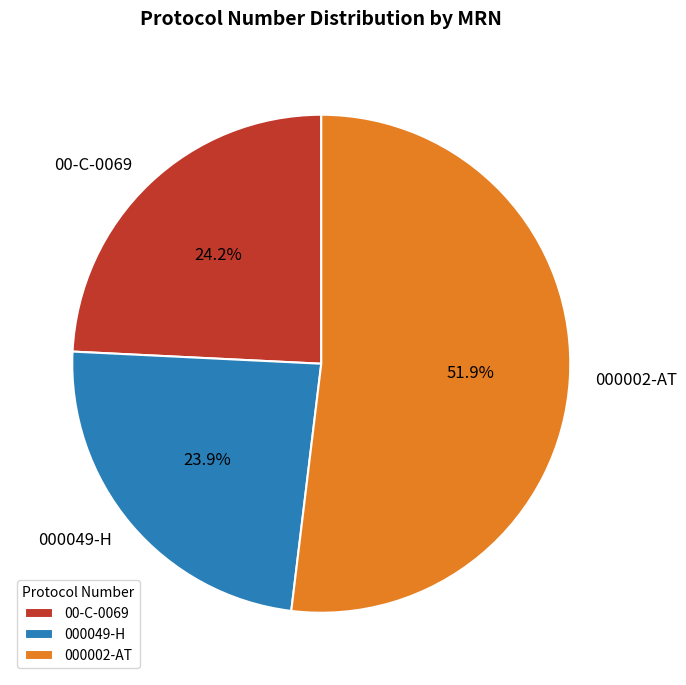

What is the largest slice in the pie chart?

000002-AT